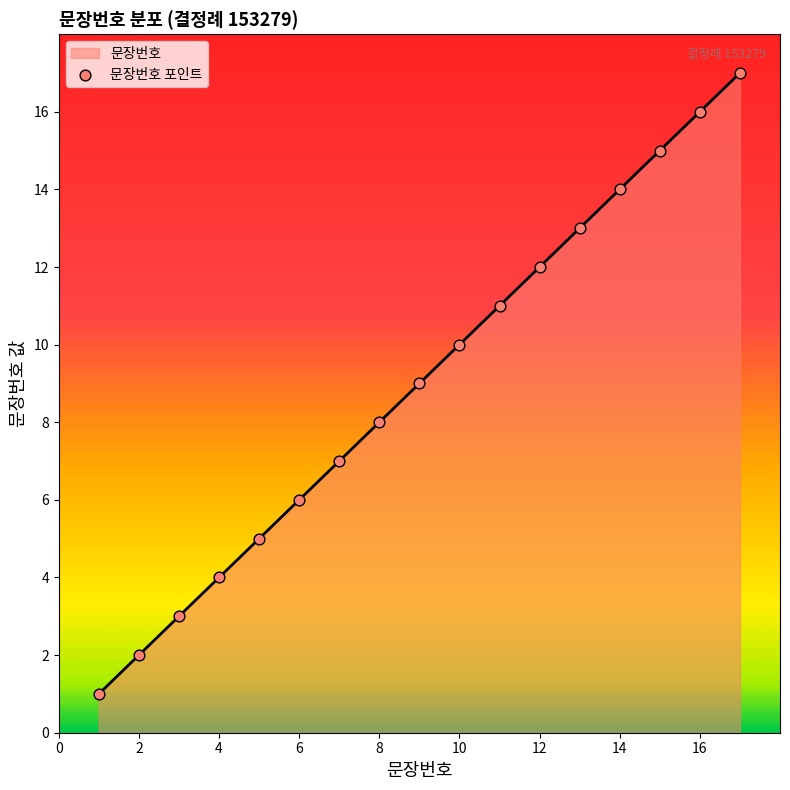

What is the difference between the maximum and minimum values?

16